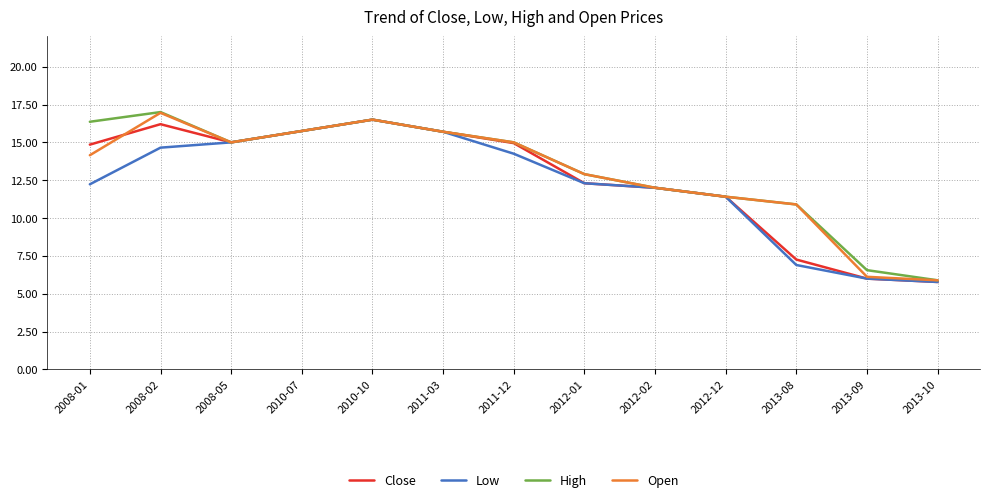

How many interior local valleys does the Close series have?

1